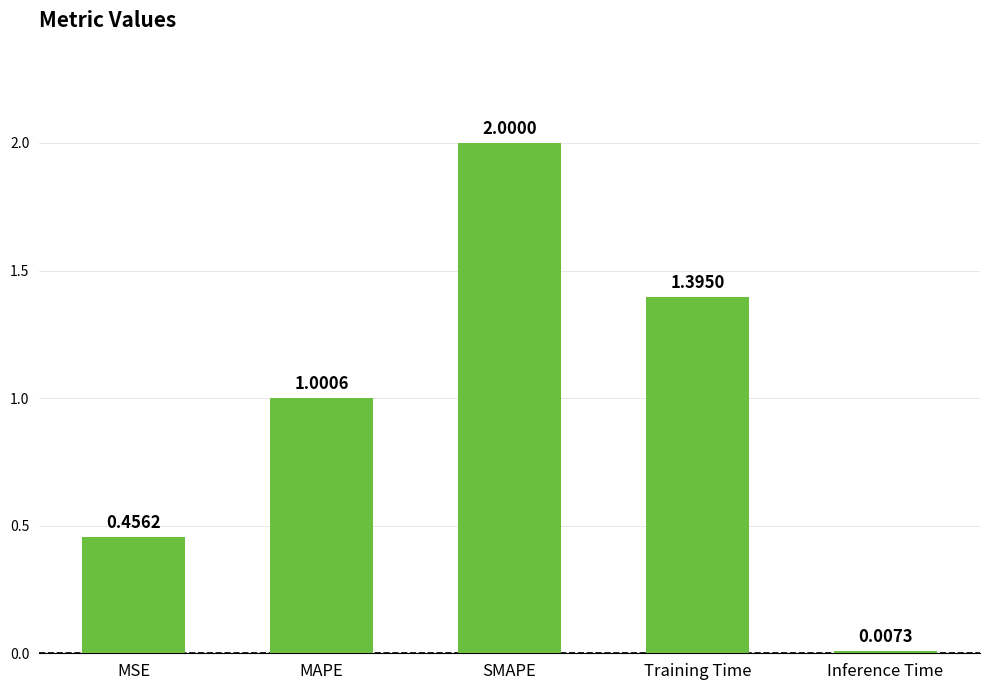

At which label does the data first exceed 1?

MAPE